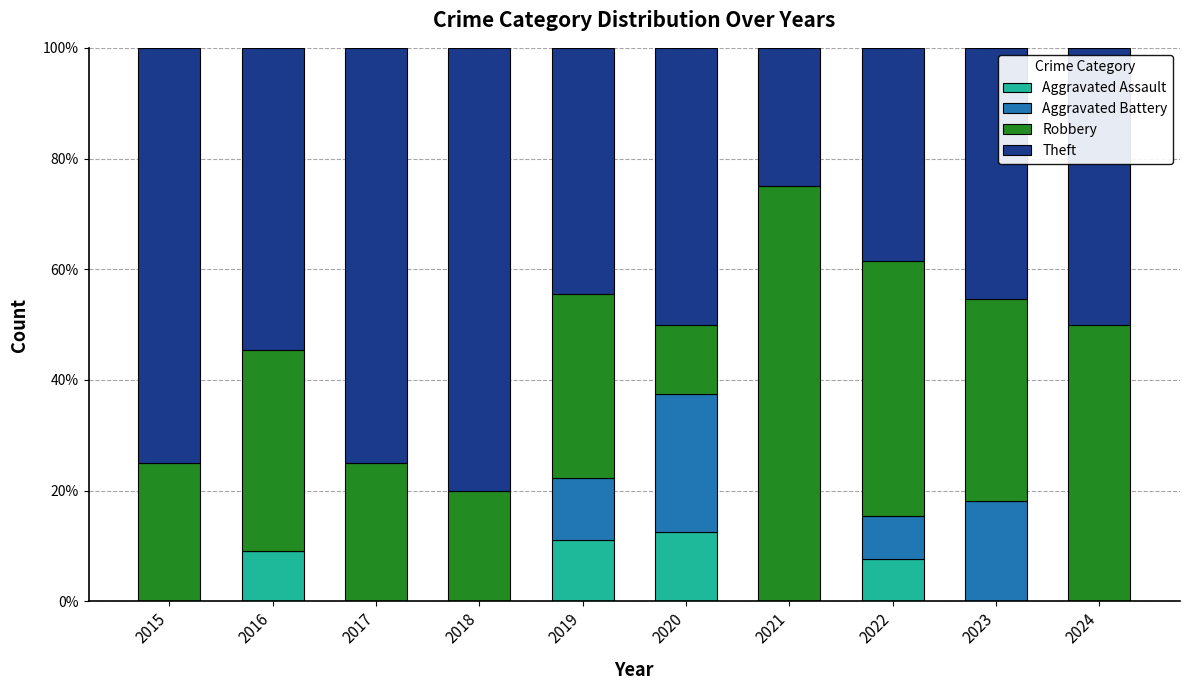

The Aggravated Assault series shows 0.0 at 2018. True or false?

True